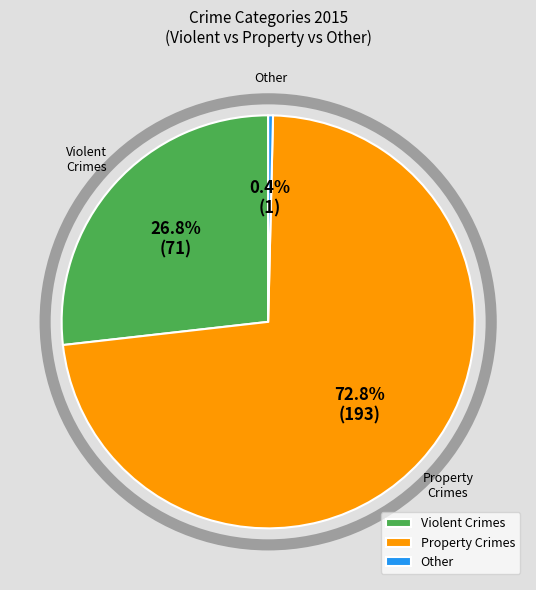

What is the majority slice?

Property Crimes